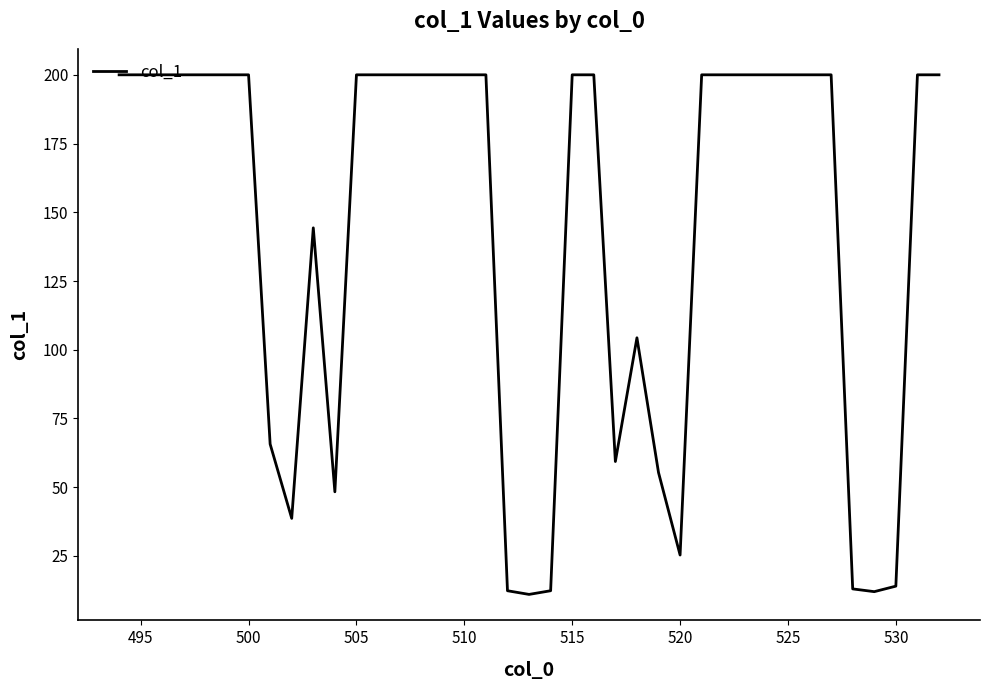

What is the greatest value displayed?

200.0